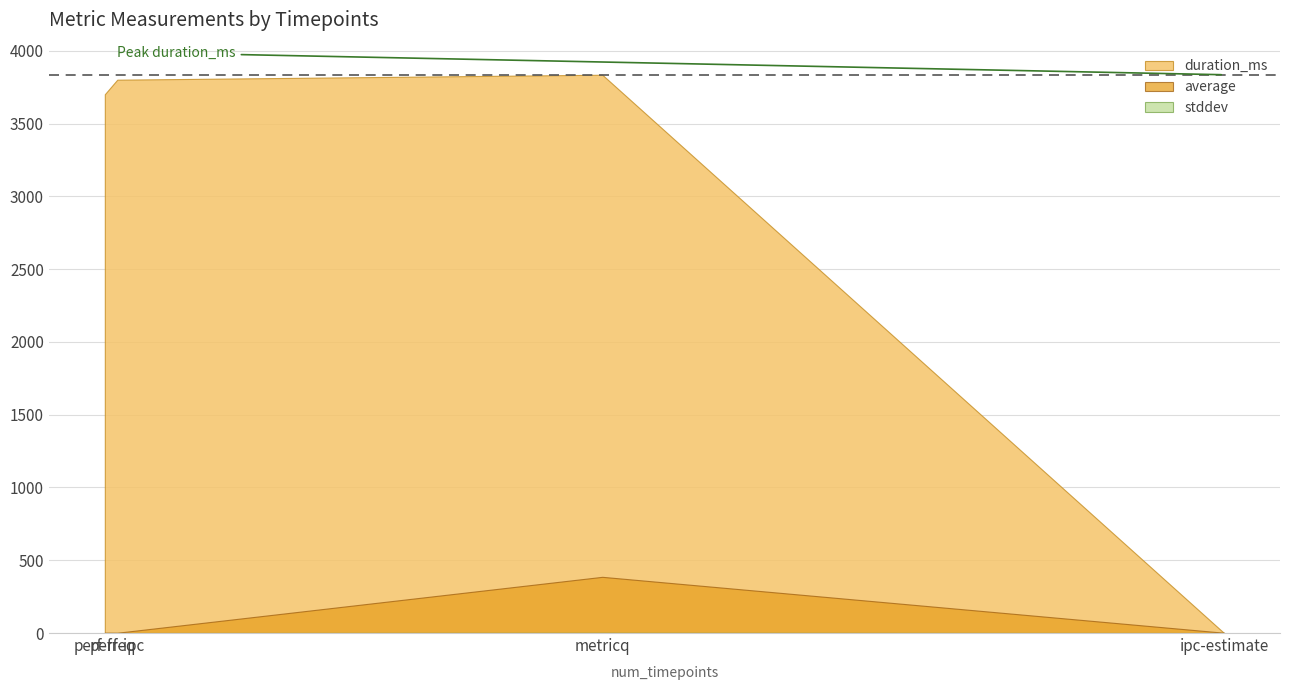

Where is stddev nearest to the value 0?

perf-ipc